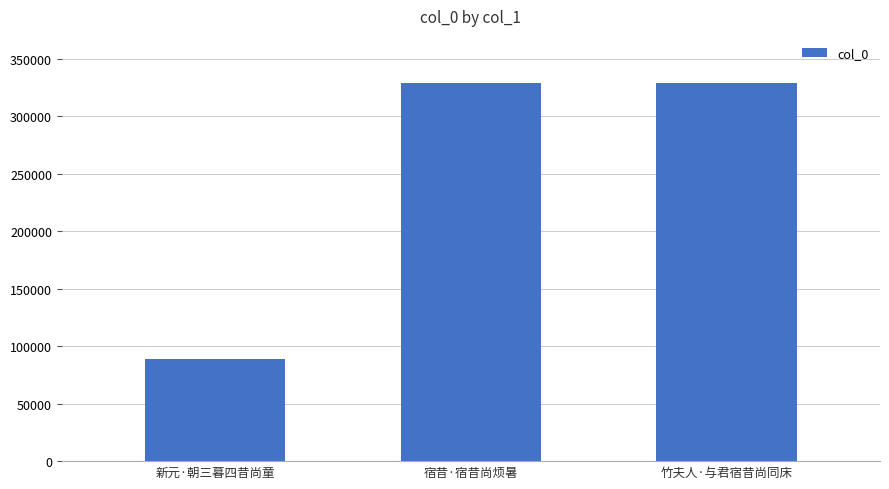

Where does the data first go above 329014?

宿昔·宿昔尚烦暑